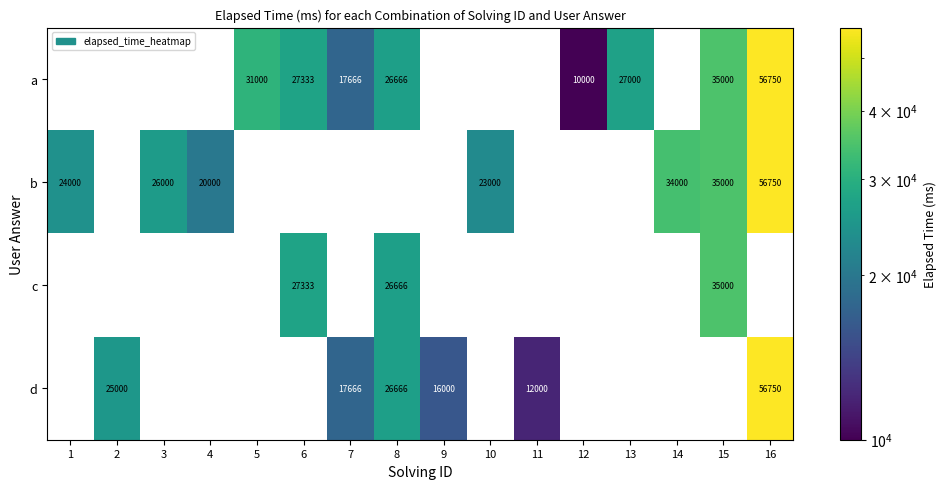

True or false: d has a value of 17280 at 5.

False